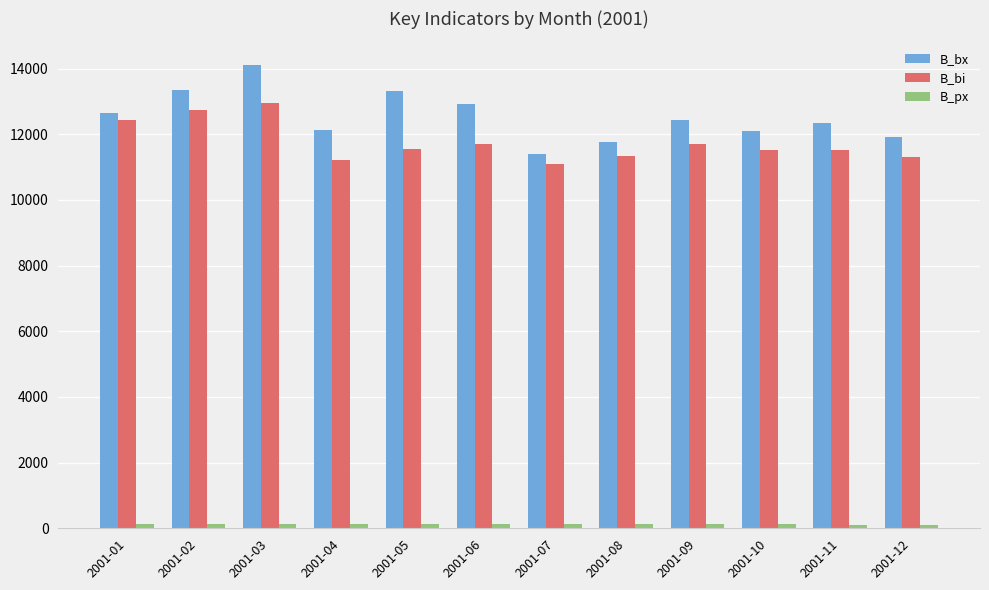

What is the difference between the maximum and minimum values in the B_bx series?

2732.6